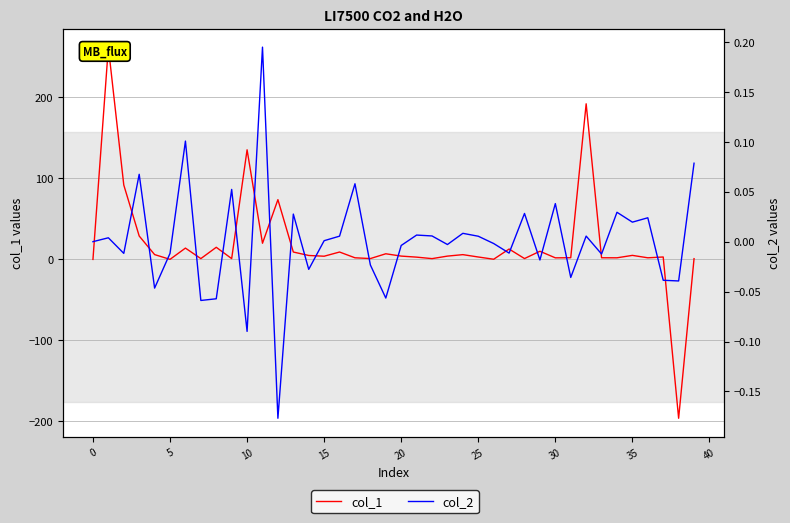

Rank the series at 25 from lowest to highest value.

col_2, col_1